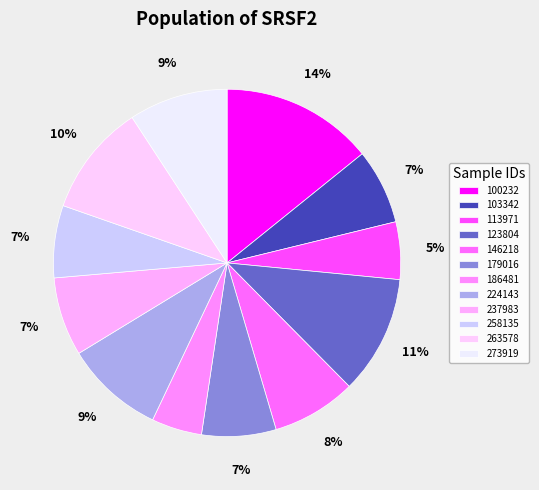

To the nearest percent, what is the average slice percentage?

8%